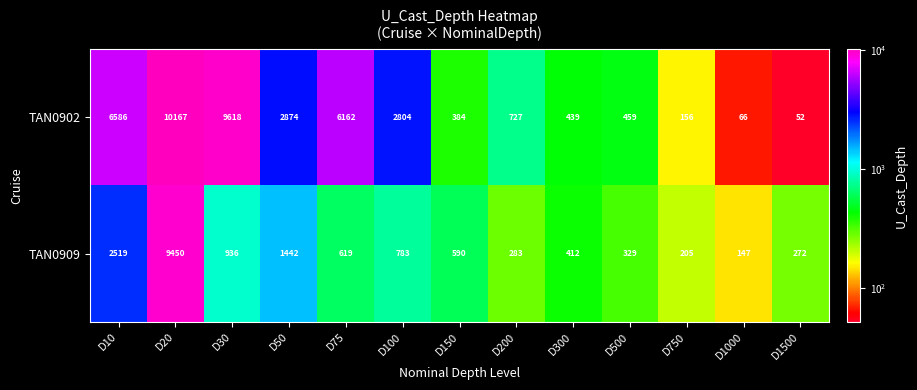

At which label is TAN0902 closest to 5109?

D75